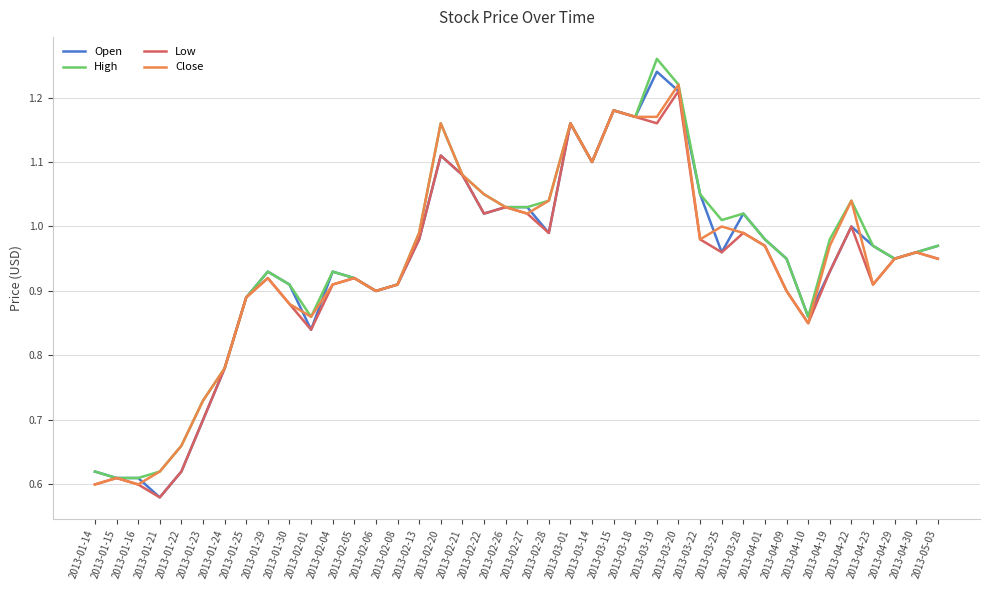

At which category does the chart reach its peak across all series?

2013-03-19